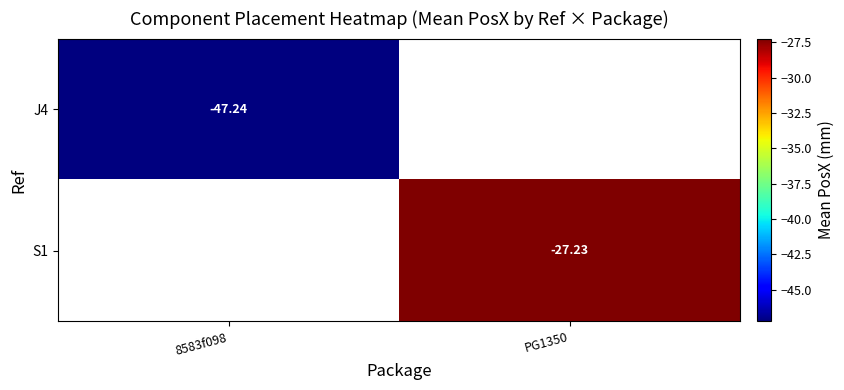

At which label is J4 closest to -47?

8583f098